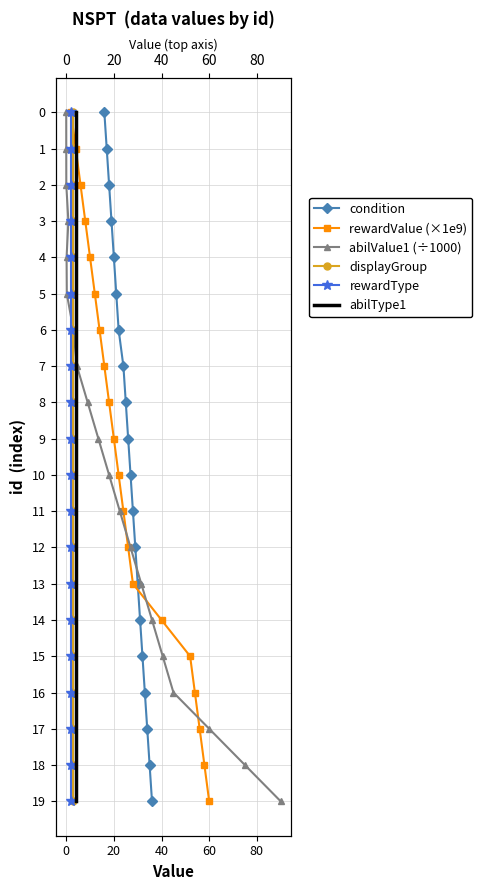

What are all the series names shown in the legend?

condition, rewardValue (×1e9), abilValue1 (÷1000), displayGroup, rewardType, abilType1